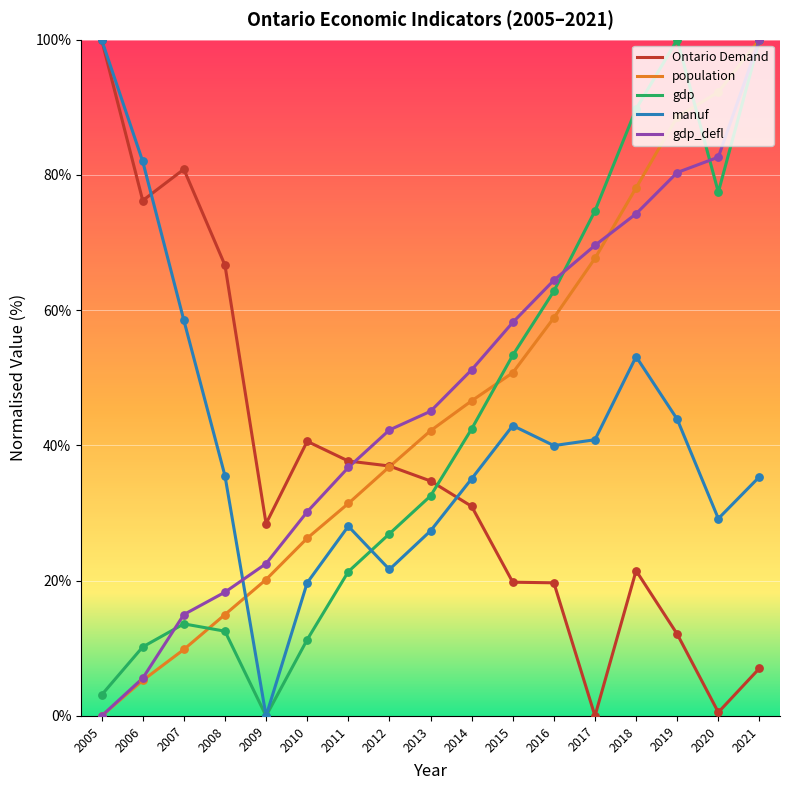

At which category is the sum across all series the highest?

2021